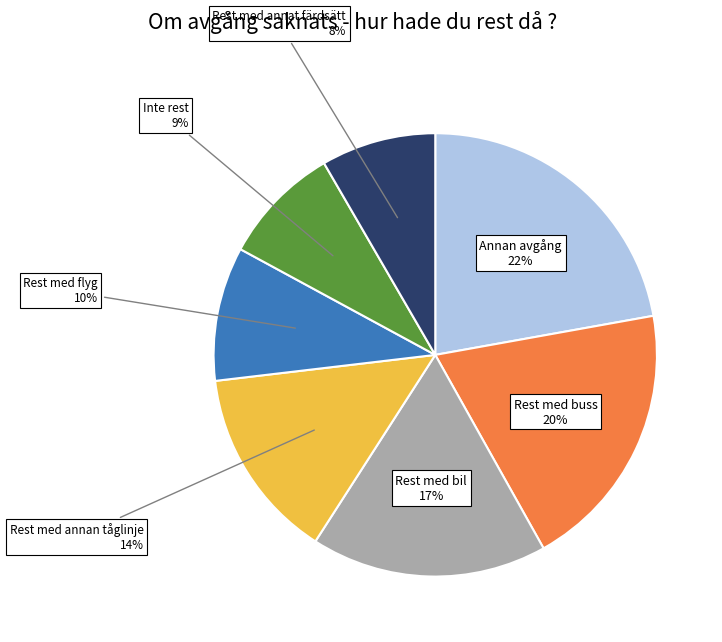

How many slices are in this pie chart?

7